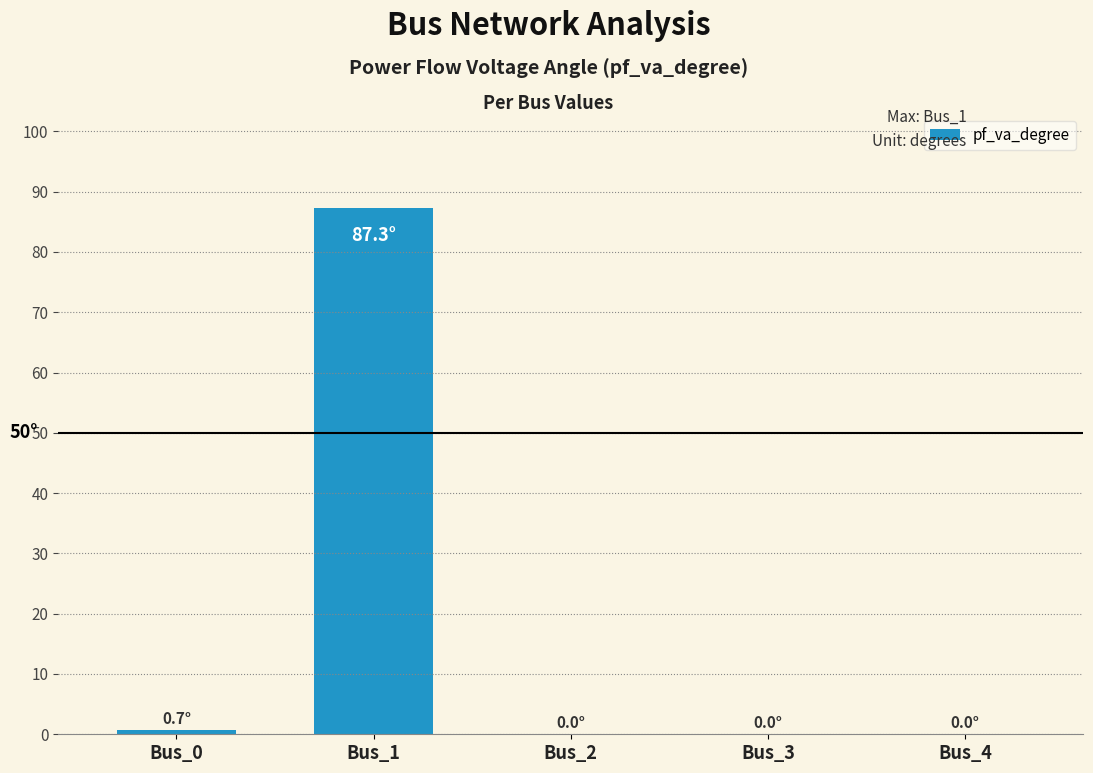

What is the greatest value displayed?

87.3